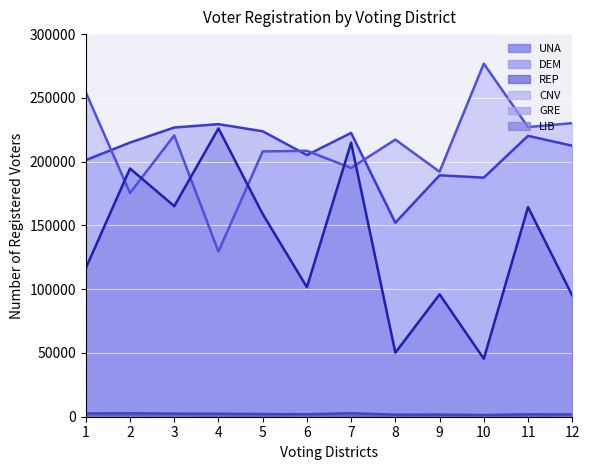

True or false: UNA and REP intersect in this chart.

False